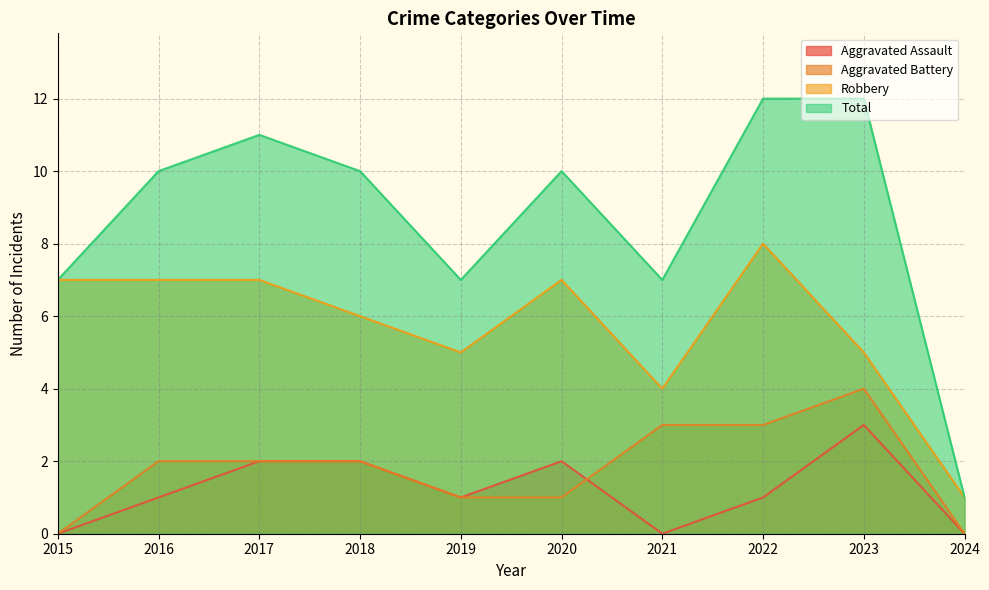

Reading left to right, list all the values displayed in this chart.

Aggravated Assault: 0	1	2	2	1	2	0	1	3	0
Aggravated Battery: 0	2	2	2	1	1	3	3	4	0
Robbery: 7	7	7	6	5	7	4	8	5	1
Total: 7	10	11	10	7	10	7	12	12	1